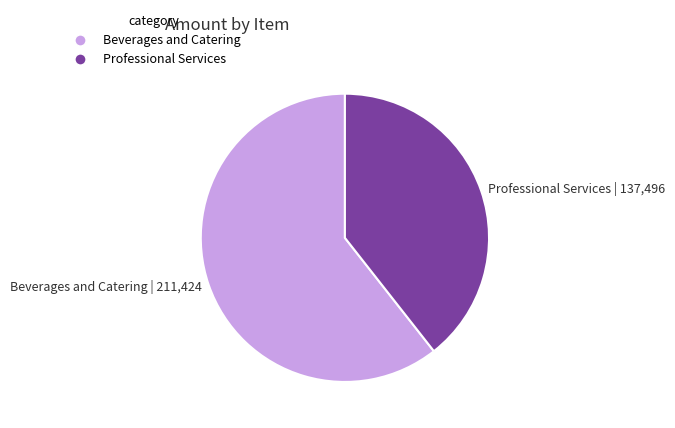

How many slices are in this pie chart?

2